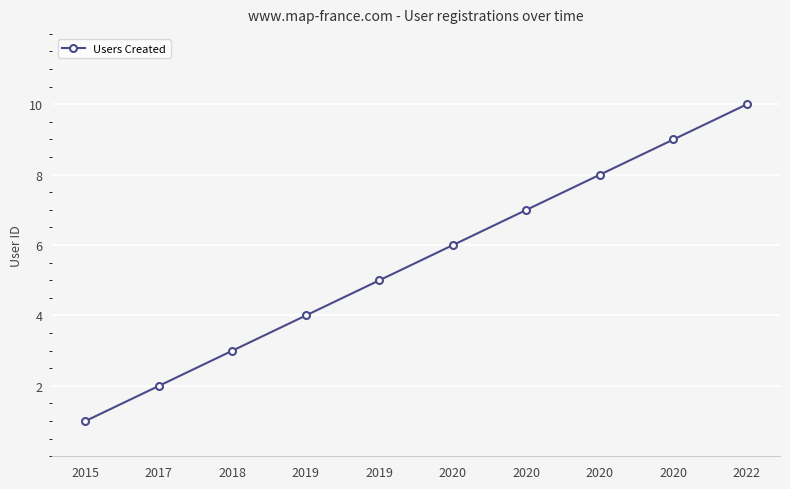

How many distinct data groups are displayed?

1